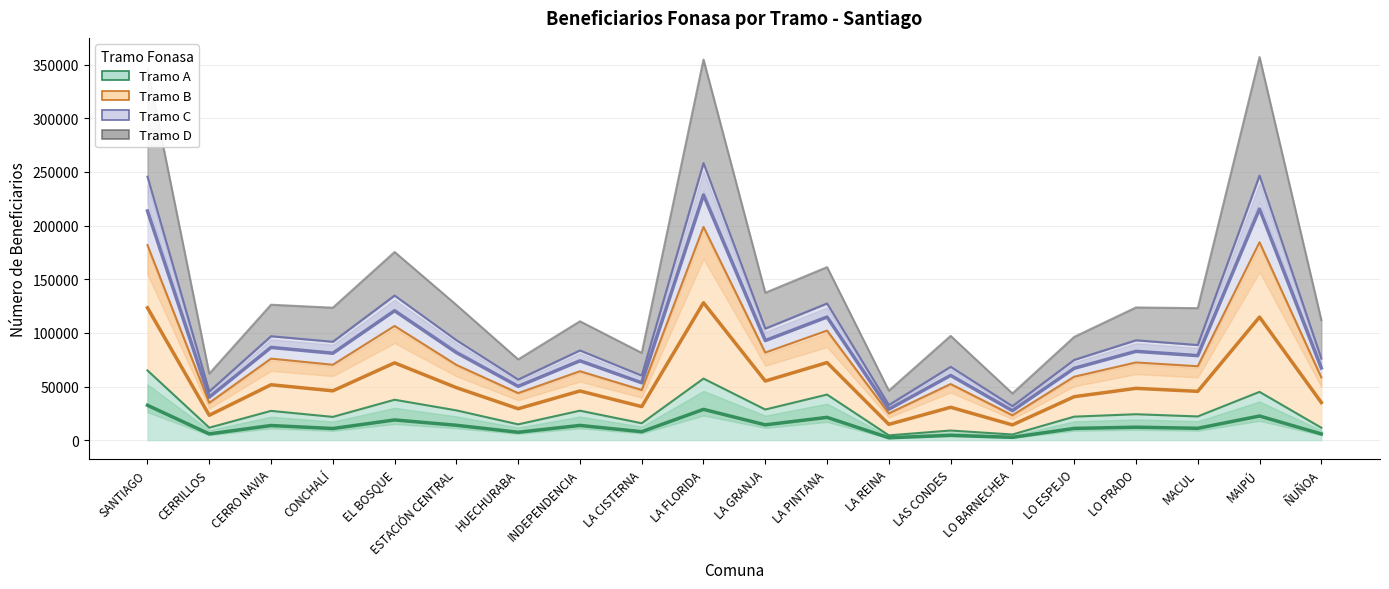

Does the chart have visible grid lines?

Yes